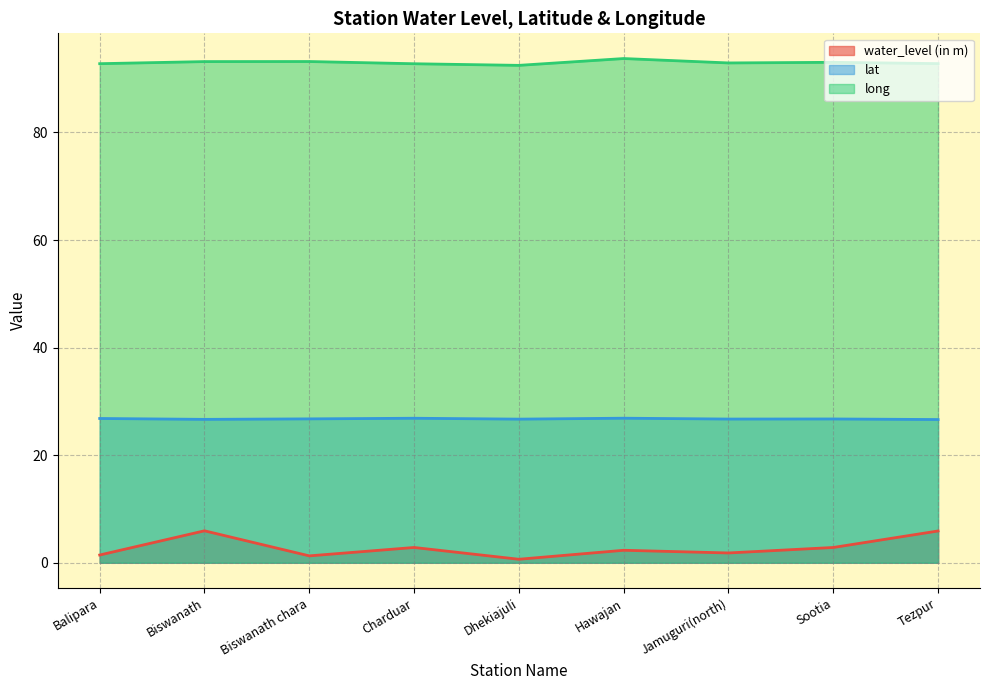

Which has a higher value, Tezpur or Dhekiajuli?

Tezpur